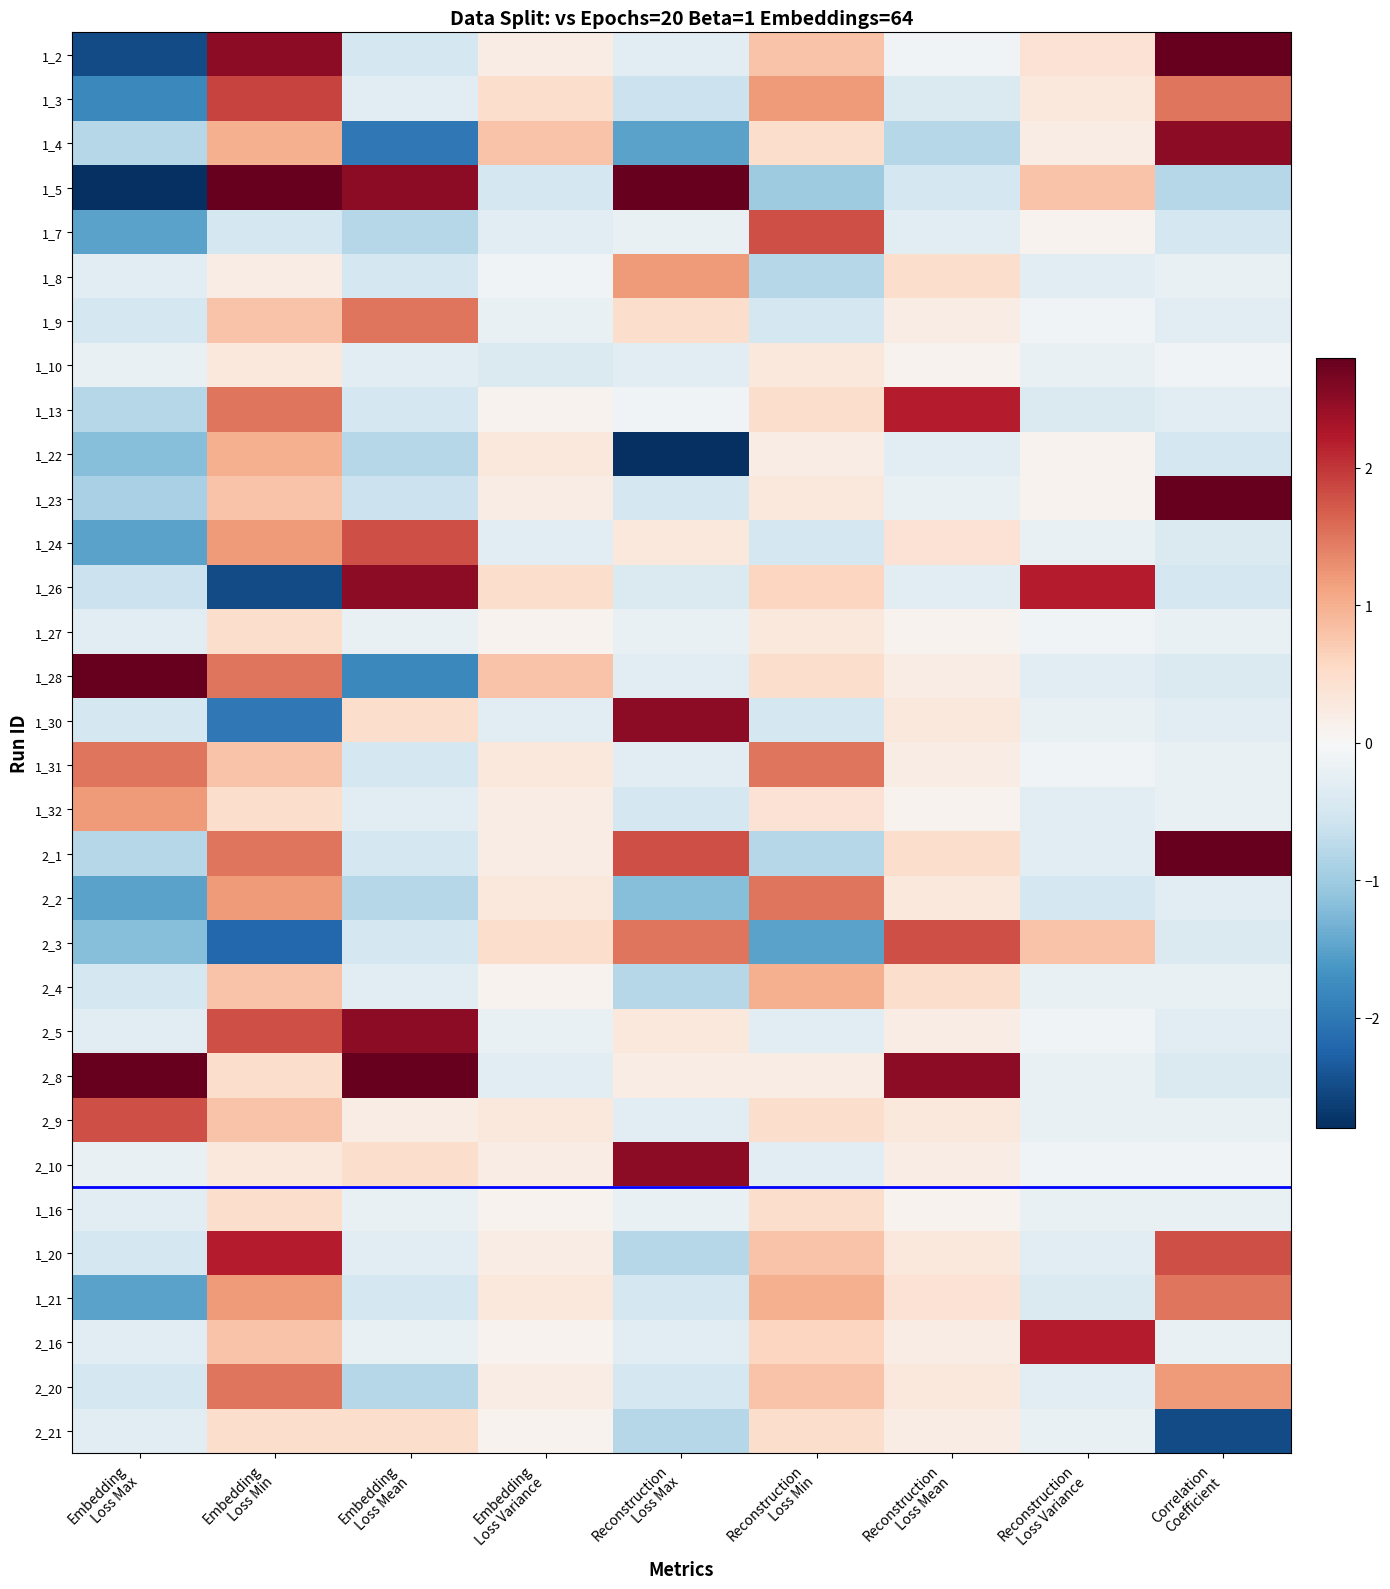

Reading left to right, extract all data points from this chart.

1_2: Embedding
Loss Max=-2.5	Embedding
Loss Min=2.5	Embedding
Loss Mean=-0.5	Embedding
Loss Variance=0.2	Reconstruction
Loss Max=-0.3	Reconstruction
Loss Min=0.8	Reconstruction
Loss Mean=-0.1	Reconstruction
Loss Variance=0.4	Correlation
Coefficient=2.8
1_3: Embedding
Loss Max=-1.8	Embedding
Loss Min=1.9	Embedding
Loss Mean=-0.3	Embedding
Loss Variance=0.5	Reconstruction
Loss Max=-0.6	Reconstruction
Loss Min=1.2	Reconstruction
Loss Mean=-0.4	Reconstruction
Loss Variance=0.3	Correlation
Coefficient=1.5
1_4: Embedding
Loss Max=-0.8	Embedding
Loss Min=1.0	Embedding
Loss Mean=-2.0	Embedding
Loss Variance=0.8	Reconstruction
Loss Max=-1.5	Reconstruction
Loss Min=0.5	Reconstruction
Loss Mean=-0.8	Reconstruction
Loss Variance=0.2	Correlation
Coefficient=2.5
1_5: Embedding
Loss Max=-2.8	Embedding
Loss Min=2.8	Embedding
Loss Mean=2.5	Embedding
Loss Variance=-0.5	Reconstruction
Loss Max=2.8	Reconstruction
Loss Min=-1.0	Reconstruction
Loss Mean=-0.5	Reconstruction
Loss Variance=0.8	Correlation
Coefficient=-0.8
1_7: Embedding
Loss Max=-1.5	Embedding
Loss Min=-0.5	Embedding
Loss Mean=-0.8	Embedding
Loss Variance=-0.3	Reconstruction
Loss Max=-0.2	Reconstruction
Loss Min=1.8	Reconstruction
Loss Mean=-0.3	Reconstruction
Loss Variance=0.1	Correlation
Coefficient=-0.5
1_8: Embedding
Loss Max=-0.3	Embedding
Loss Min=0.2	Embedding
Loss Mean=-0.5	Embedding
Loss Variance=-0.1	Reconstruction
Loss Max=1.2	Reconstruction
Loss Min=-0.8	Reconstruction
Loss Mean=0.5	Reconstruction
Loss Variance=-0.3	Correlation
Coefficient=-0.2
1_9: Embedding
Loss Max=-0.5	Embedding
Loss Min=0.8	Embedding
Loss Mean=1.5	Embedding
Loss Variance=-0.2	Reconstruction
Loss Max=0.5	Reconstruction
Loss Min=-0.5	Reconstruction
Loss Mean=0.2	Reconstruction
Loss Variance=-0.1	Correlation
Coefficient=-0.3
1_10: Embedding
Loss Max=-0.2	Embedding
Loss Min=0.3	Embedding
Loss Mean=-0.3	Embedding
Loss Variance=-0.4	Reconstruction
Loss Max=-0.3	Reconstruction
Loss Min=0.3	Reconstruction
Loss Mean=0.1	Reconstruction
Loss Variance=-0.2	Correlation
Coefficient=-0.1
1_13: Embedding
Loss Max=-0.8	Embedding
Loss Min=1.5	Embedding
Loss Mean=-0.5	Embedding
Loss Variance=0.1	Reconstruction
Loss Max=-0.1	Reconstruction
Loss Min=0.5	Reconstruction
Loss Mean=2.2	Reconstruction
Loss Variance=-0.4	Correlation
Coefficient=-0.3
1_22: Embedding
Loss Max=-1.2	Embedding
Loss Min=1.0	Embedding
Loss Mean=-0.8	Embedding
Loss Variance=0.3	Reconstruction
Loss Max=-2.8	Reconstruction
Loss Min=0.2	Reconstruction
Loss Mean=-0.3	Reconstruction
Loss Variance=0.1	Correlation
Coefficient=-0.5
1_23: Embedding
Loss Max=-0.9	Embedding
Loss Min=0.8	Embedding
Loss Mean=-0.6	Embedding
Loss Variance=0.2	Reconstruction
Loss Max=-0.5	Reconstruction
Loss Min=0.3	Reconstruction
Loss Mean=-0.2	Reconstruction
Loss Variance=0.1	Correlation
Coefficient=2.8
1_24: Embedding
Loss Max=-1.5	Embedding
Loss Min=1.2	Embedding
Loss Mean=1.8	Embedding
Loss Variance=-0.3	Reconstruction
Loss Max=0.3	Reconstruction
Loss Min=-0.5	Reconstruction
Loss Mean=0.4	Reconstruction
Loss Variance=-0.2	Correlation
Coefficient=-0.4
1_26: Embedding
Loss Max=-0.6	Embedding
Loss Min=-2.5	Embedding
Loss Mean=2.5	Embedding
Loss Variance=0.5	Reconstruction
Loss Max=-0.4	Reconstruction
Loss Min=0.6	Reconstruction
Loss Mean=-0.3	Reconstruction
Loss Variance=2.2	Correlation
Coefficient=-0.5
1_27: Embedding
Loss Max=-0.3	Embedding
Loss Min=0.5	Embedding
Loss Mean=-0.2	Embedding
Loss Variance=0.1	Reconstruction
Loss Max=-0.2	Reconstruction
Loss Min=0.3	Reconstruction
Loss Mean=0.1	Reconstruction
Loss Variance=-0.1	Correlation
Coefficient=-0.2
1_28: Embedding
Loss Max=2.8	Embedding
Loss Min=1.5	Embedding
Loss Mean=-1.8	Embedding
Loss Variance=0.8	Reconstruction
Loss Max=-0.3	Reconstruction
Loss Min=0.5	Reconstruction
Loss Mean=0.2	Reconstruction
Loss Variance=-0.3	Correlation
Coefficient=-0.4
1_30: Embedding
Loss Max=-0.5	Embedding
Loss Min=-2.0	Embedding
Loss Mean=0.5	Embedding
Loss Variance=-0.3	Reconstruction
Loss Max=2.5	Reconstruction
Loss Min=-0.5	Reconstruction
Loss Mean=0.3	Reconstruction
Loss Variance=-0.2	Correlation
Coefficient=-0.3
1_31: Embedding
Loss Max=1.5	Embedding
Loss Min=0.8	Embedding
Loss Mean=-0.5	Embedding
Loss Variance=0.3	Reconstruction
Loss Max=-0.3	Reconstruction
Loss Min=1.5	Reconstruction
Loss Mean=0.2	Reconstruction
Loss Variance=-0.1	Correlation
Coefficient=-0.2
1_32: Embedding
Loss Max=1.2	Embedding
Loss Min=0.5	Embedding
Loss Mean=-0.3	Embedding
Loss Variance=0.2	Reconstruction
Loss Max=-0.5	Reconstruction
Loss Min=0.4	Reconstruction
Loss Mean=0.1	Reconstruction
Loss Variance=-0.3	Correlation
Coefficient=-0.2
2_1: Embedding
Loss Max=-0.8	Embedding
Loss Min=1.5	Embedding
Loss Mean=-0.5	Embedding
Loss Variance=0.2	Reconstruction
Loss Max=1.8	Reconstruction
Loss Min=-0.8	Reconstruction
Loss Mean=0.5	Reconstruction
Loss Variance=-0.3	Correlation
Coefficient=2.8
2_2: Embedding
Loss Max=-1.5	Embedding
Loss Min=1.2	Embedding
Loss Mean=-0.8	Embedding
Loss Variance=0.3	Reconstruction
Loss Max=-1.2	Reconstruction
Loss Min=1.5	Reconstruction
Loss Mean=0.3	Reconstruction
Loss Variance=-0.5	Correlation
Coefficient=-0.3
2_3: Embedding
Loss Max=-1.2	Embedding
Loss Min=-2.2	Embedding
Loss Mean=-0.5	Embedding
Loss Variance=0.5	Reconstruction
Loss Max=1.5	Reconstruction
Loss Min=-1.5	Reconstruction
Loss Mean=1.8	Reconstruction
Loss Variance=0.8	Correlation
Coefficient=-0.4
2_4: Embedding
Loss Max=-0.5	Embedding
Loss Min=0.8	Embedding
Loss Mean=-0.3	Embedding
Loss Variance=0.1	Reconstruction
Loss Max=-0.8	Reconstruction
Loss Min=1.0	Reconstruction
Loss Mean=0.5	Reconstruction
Loss Variance=-0.2	Correlation
Coefficient=-0.2
2_5: Embedding
Loss Max=-0.3	Embedding
Loss Min=1.8	Embedding
Loss Mean=2.5	Embedding
Loss Variance=-0.2	Reconstruction
Loss Max=0.3	Reconstruction
Loss Min=-0.3	Reconstruction
Loss Mean=0.2	Reconstruction
Loss Variance=-0.1	Correlation
Coefficient=-0.3
2_8: Embedding
Loss Max=2.8	Embedding
Loss Min=0.5	Embedding
Loss Mean=2.8	Embedding
Loss Variance=-0.3	Reconstruction
Loss Max=0.2	Reconstruction
Loss Min=0.2	Reconstruction
Loss Mean=2.5	Reconstruction
Loss Variance=-0.2	Correlation
Coefficient=-0.4
2_9: Embedding
Loss Max=1.8	Embedding
Loss Min=0.8	Embedding
Loss Mean=0.2	Embedding
Loss Variance=0.3	Reconstruction
Loss Max=-0.3	Reconstruction
Loss Min=0.5	Reconstruction
Loss Mean=0.3	Reconstruction
Loss Variance=-0.2	Correlation
Coefficient=-0.2
2_10: Embedding
Loss Max=-0.2	Embedding
Loss Min=0.3	Embedding
Loss Mean=0.5	Embedding
Loss Variance=0.2	Reconstruction
Loss Max=2.5	Reconstruction
Loss Min=-0.3	Reconstruction
Loss Mean=0.2	Reconstruction
Loss Variance=-0.1	Correlation
Coefficient=-0.1
1_16: Embedding
Loss Max=-0.3	Embedding
Loss Min=0.5	Embedding
Loss Mean=-0.2	Embedding
Loss Variance=0.1	Reconstruction
Loss Max=-0.2	Reconstruction
Loss Min=0.5	Reconstruction
Loss Mean=0.1	Reconstruction
Loss Variance=-0.2	Correlation
Coefficient=-0.2
1_20: Embedding
Loss Max=-0.5	Embedding
Loss Min=2.2	Embedding
Loss Mean=-0.3	Embedding
Loss Variance=0.2	Reconstruction
Loss Max=-0.8	Reconstruction
Loss Min=0.8	Reconstruction
Loss Mean=0.3	Reconstruction
Loss Variance=-0.3	Correlation
Coefficient=1.8
1_21: Embedding
Loss Max=-1.5	Embedding
Loss Min=1.2	Embedding
Loss Mean=-0.5	Embedding
Loss Variance=0.3	Reconstruction
Loss Max=-0.5	Reconstruction
Loss Min=1.0	Reconstruction
Loss Mean=0.4	Reconstruction
Loss Variance=-0.4	Correlation
Coefficient=1.5
2_16: Embedding
Loss Max=-0.3	Embedding
Loss Min=0.8	Embedding
Loss Mean=-0.2	Embedding
Loss Variance=0.1	Reconstruction
Loss Max=-0.3	Reconstruction
Loss Min=0.6	Reconstruction
Loss Mean=0.2	Reconstruction
Loss Variance=2.2	Correlation
Coefficient=-0.2
2_20: Embedding
Loss Max=-0.5	Embedding
Loss Min=1.5	Embedding
Loss Mean=-0.8	Embedding
Loss Variance=0.2	Reconstruction
Loss Max=-0.5	Reconstruction
Loss Min=0.8	Reconstruction
Loss Mean=0.3	Reconstruction
Loss Variance=-0.3	Correlation
Coefficient=1.2
2_21: Embedding
Loss Max=-0.3	Embedding
Loss Min=0.5	Embedding
Loss Mean=0.5	Embedding
Loss Variance=0.1	Reconstruction
Loss Max=-0.8	Reconstruction
Loss Min=0.5	Reconstruction
Loss Mean=0.2	Reconstruction
Loss Variance=-0.2	Correlation
Coefficient=-2.5